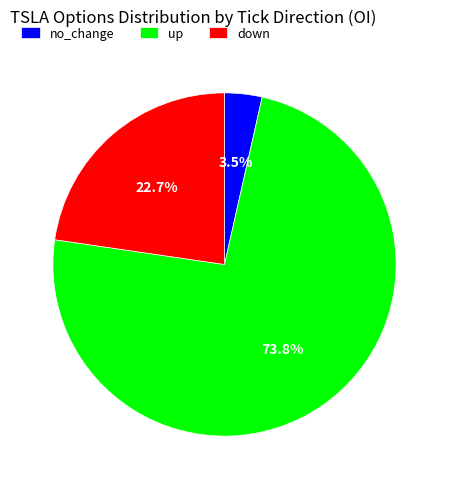

What is the ratio of the value at up to the value at down?

3.3